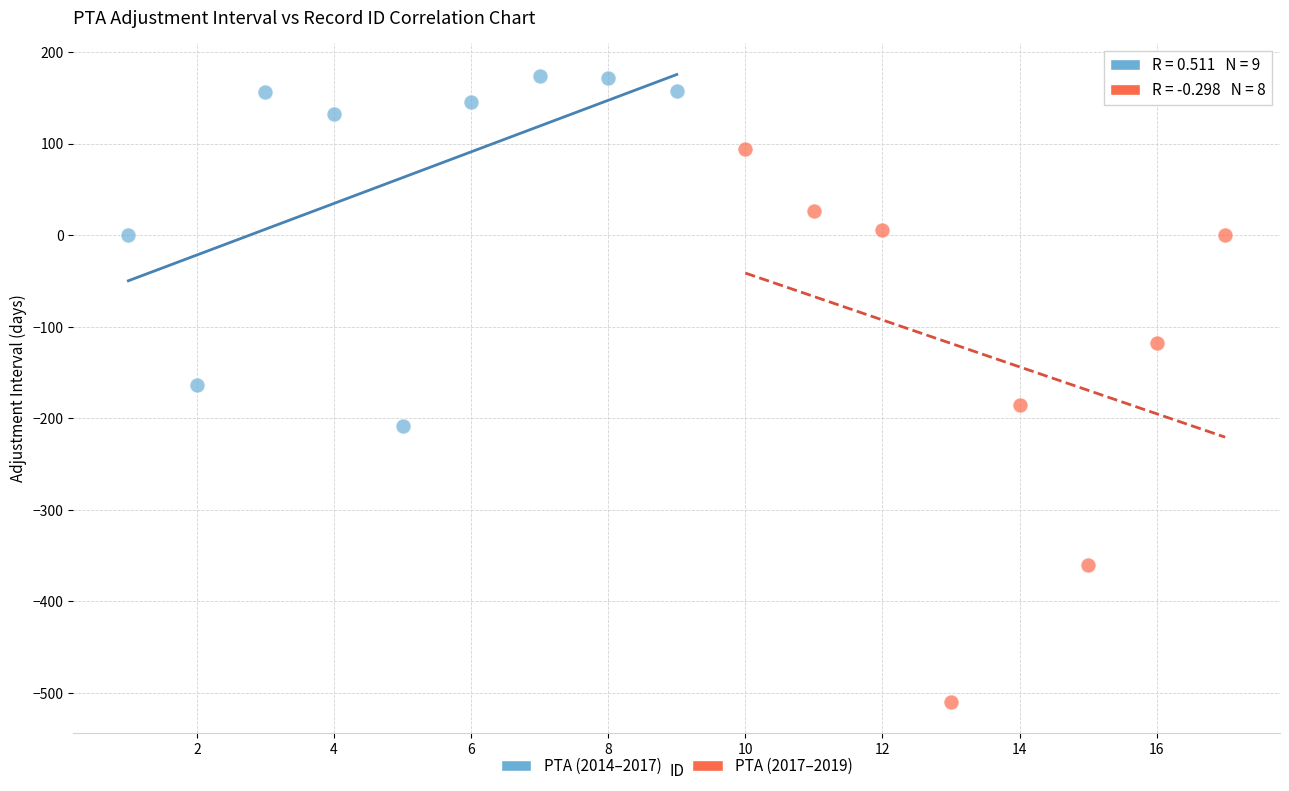

Which series contains the lowest Y value?

PTA (2017–2019)